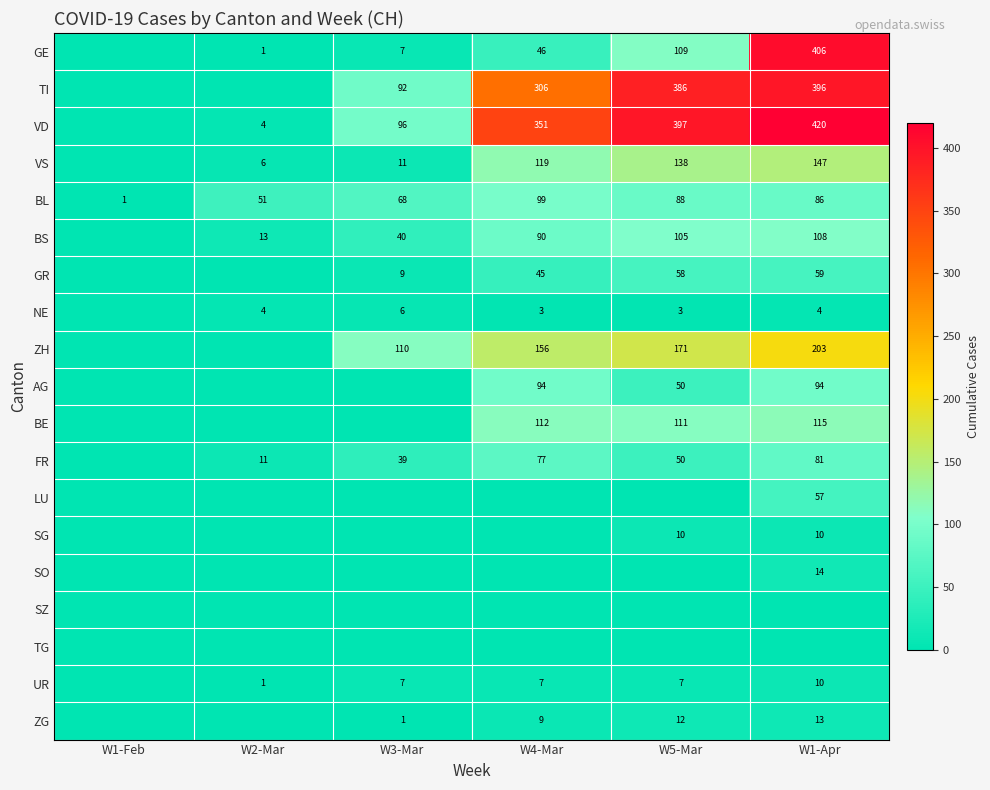

Which has a higher value, W2-Mar or W1-Feb?

W2-Mar